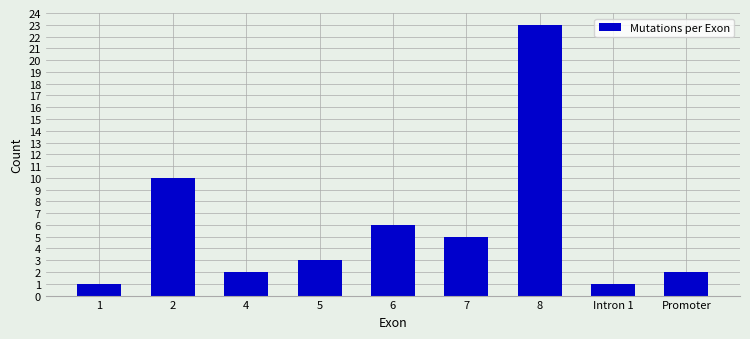

Reading left to right, transcribe all the data shown in this chart.

1	10	2	3	6	5	23	1	2